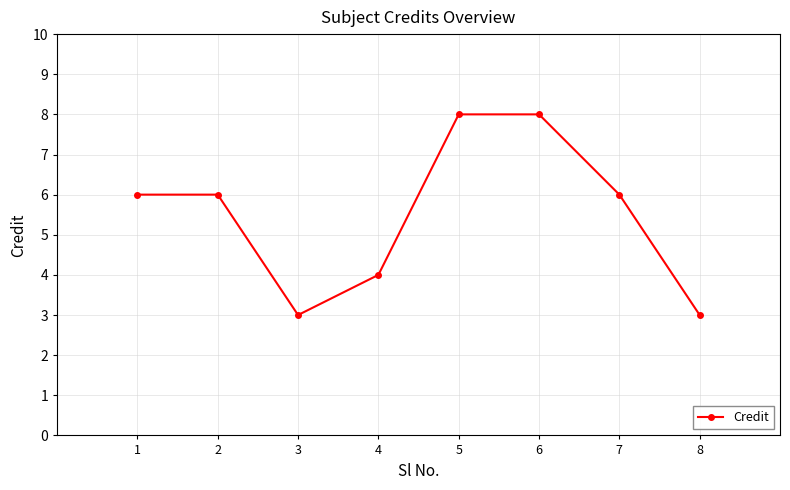

Read the value at 1.

6